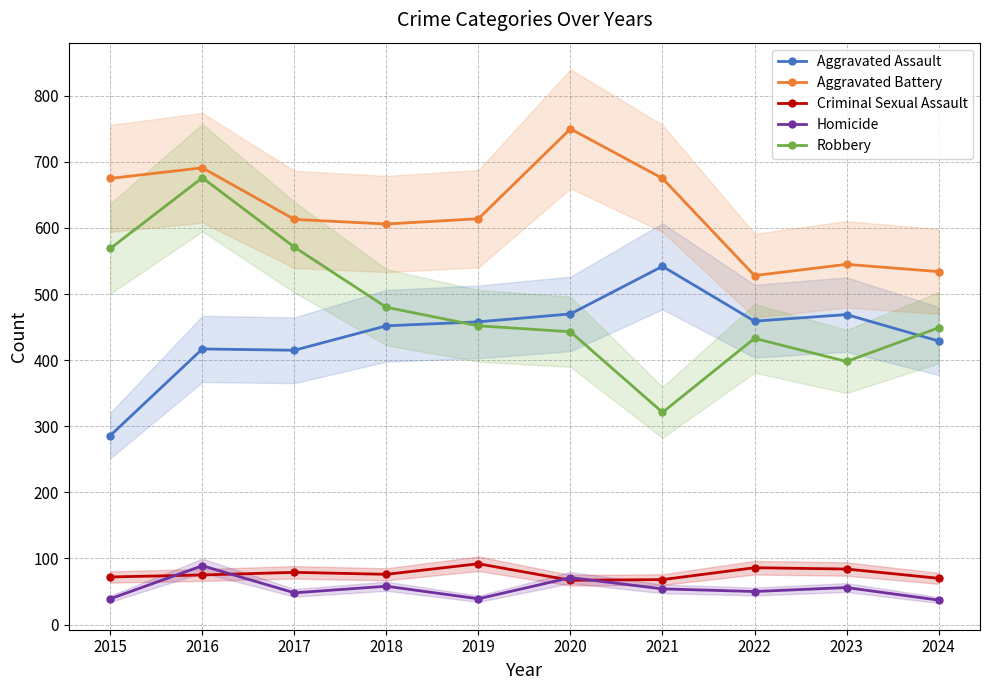

What is the value of the Robbery point at the 7th from the left?

321